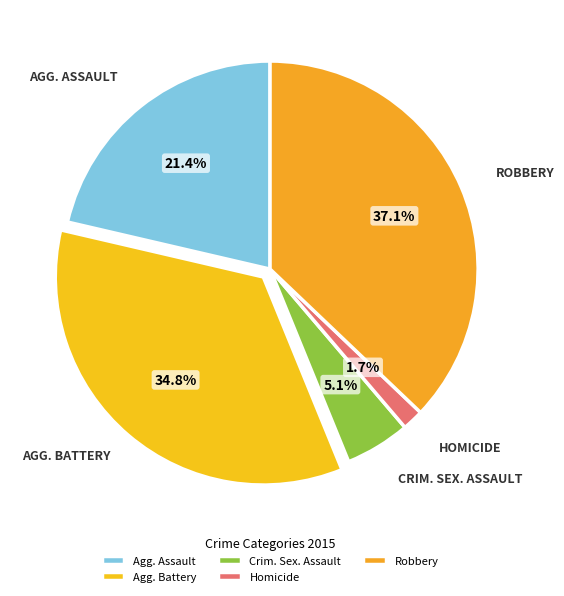

How many slices are in this pie chart?

5